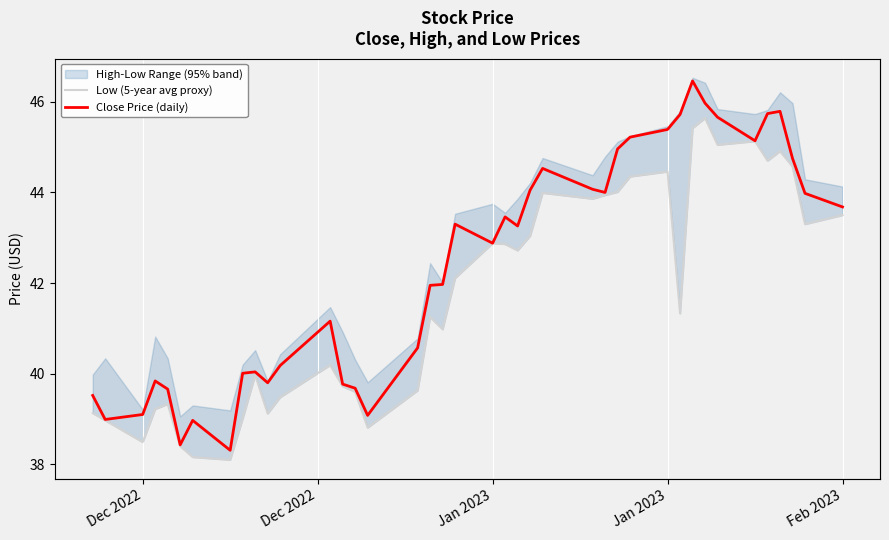

Reading left to right, transcribe all the data shown in this chart.

Low (5-year avg proxy): 39.1	39.0	38.5	39.2	39.3	38.4	38.2	38.1	39.0	40.0	39.1	39.5	40.2	39.7	39.6	38.8	39.6	41.2	41.0	42.1	42.9	42.9	42.7	43.0	44.0	43.9	43.9	44.0	44.3	44.5	41.3	45.4	45.6	45.0	45.1	44.7	44.9	44.6	43.3	43.5
Close Price (daily): 39.5	39.0	39.1	39.8	39.7	38.4	39.0	38.3	40.0	40.0	39.8	40.2	41.2	39.8	39.7	39.1	40.6	42.0	42.0	43.3	42.9	43.5	43.3	44.0	44.5	44.1	44.0	45.0	45.2	45.4	45.7	46.5	46.0	45.7	45.1	45.7	45.8	44.8	44.0	43.7